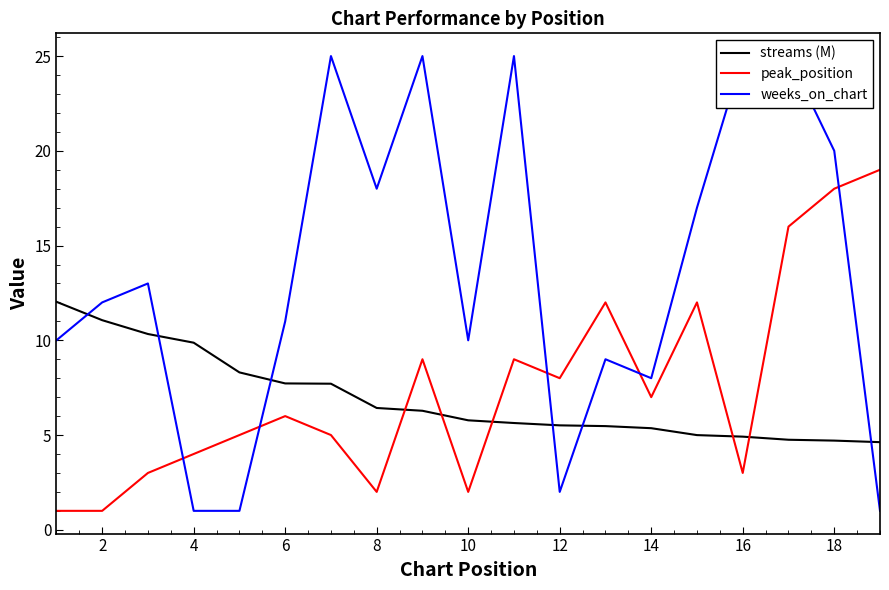

The value of peak_position at 18 is 18.0. True or false?

True